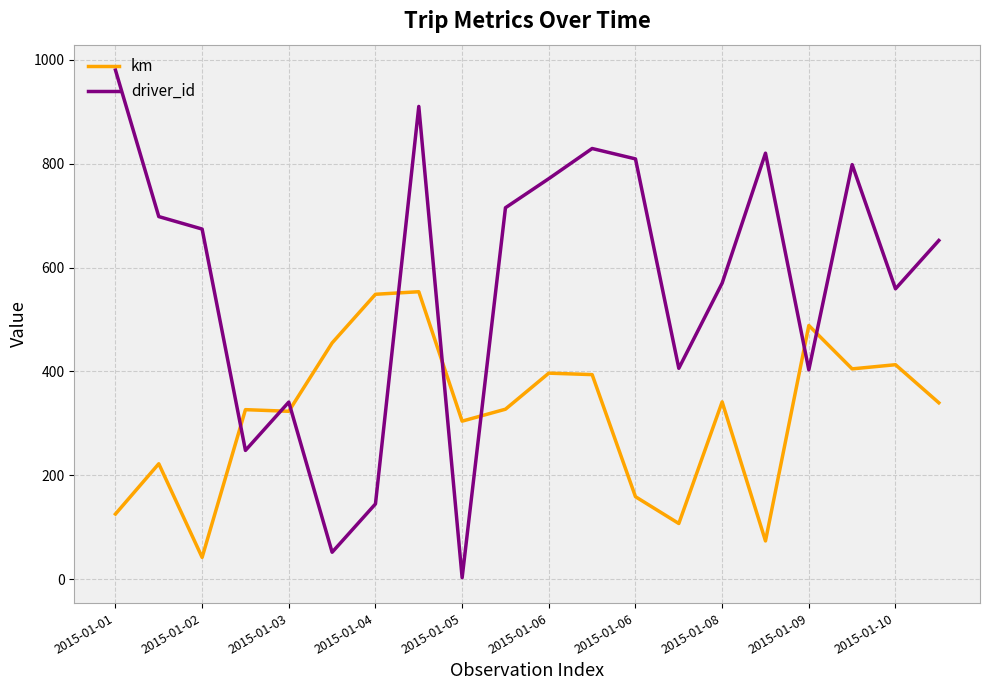

List the series in order of their peak value, highest first.

driver_id, km